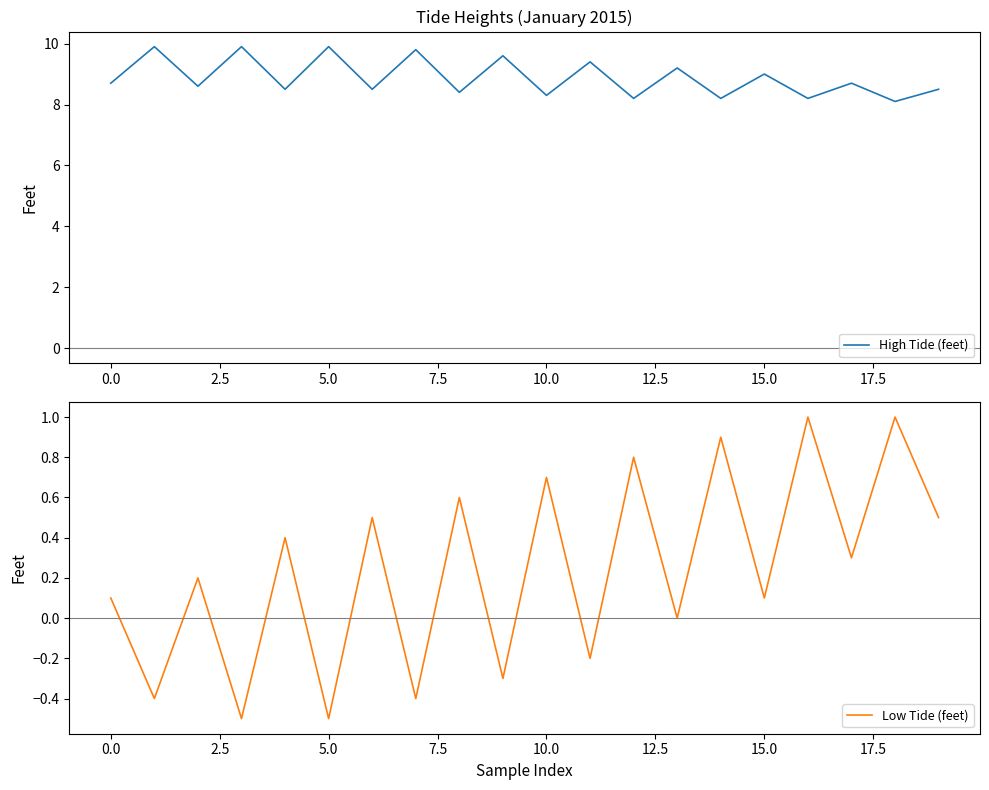

What is the sum of all Low Tide (feet) values?

4.8